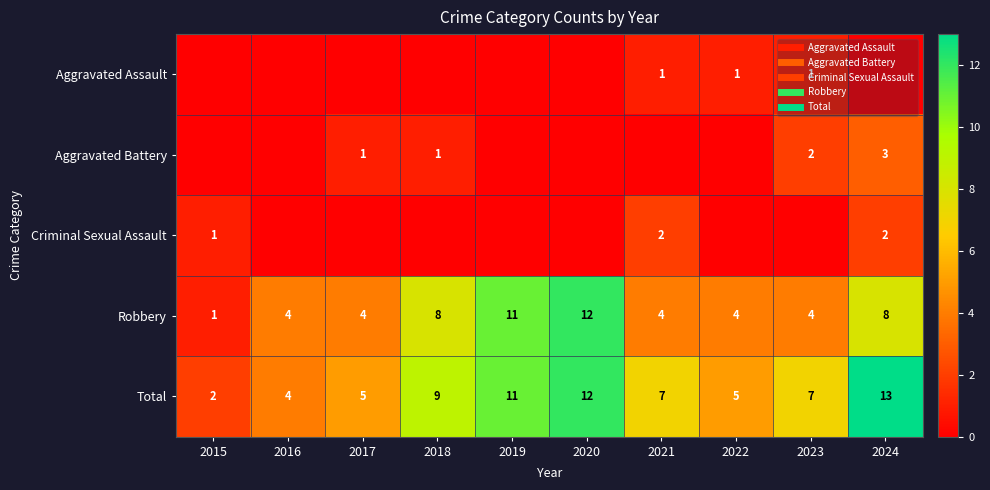

What is the spread (max minus min) of values at 2015?

2